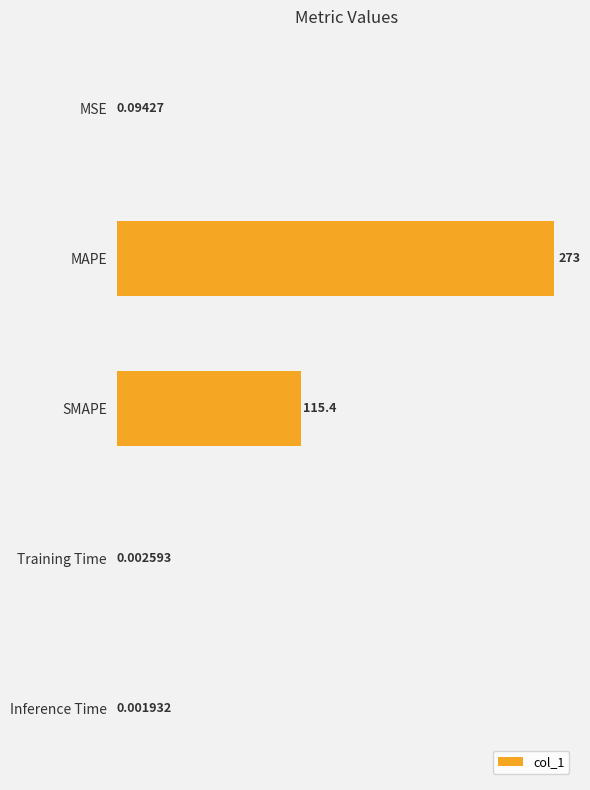

Which category has the highest value across all series?

MAPE